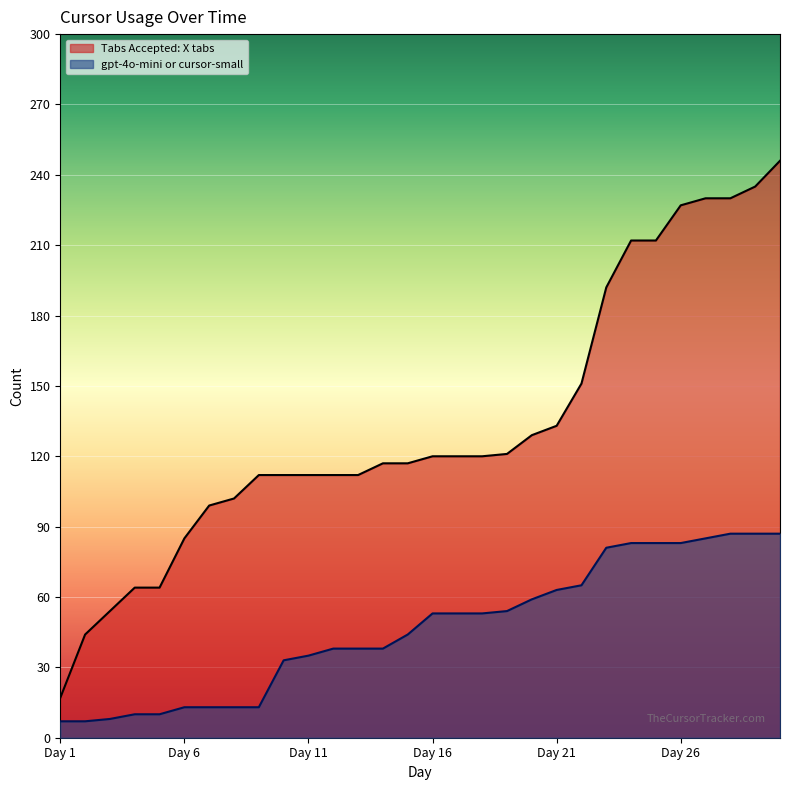

Which label corresponds to the smallest value in the chart?

Day 1